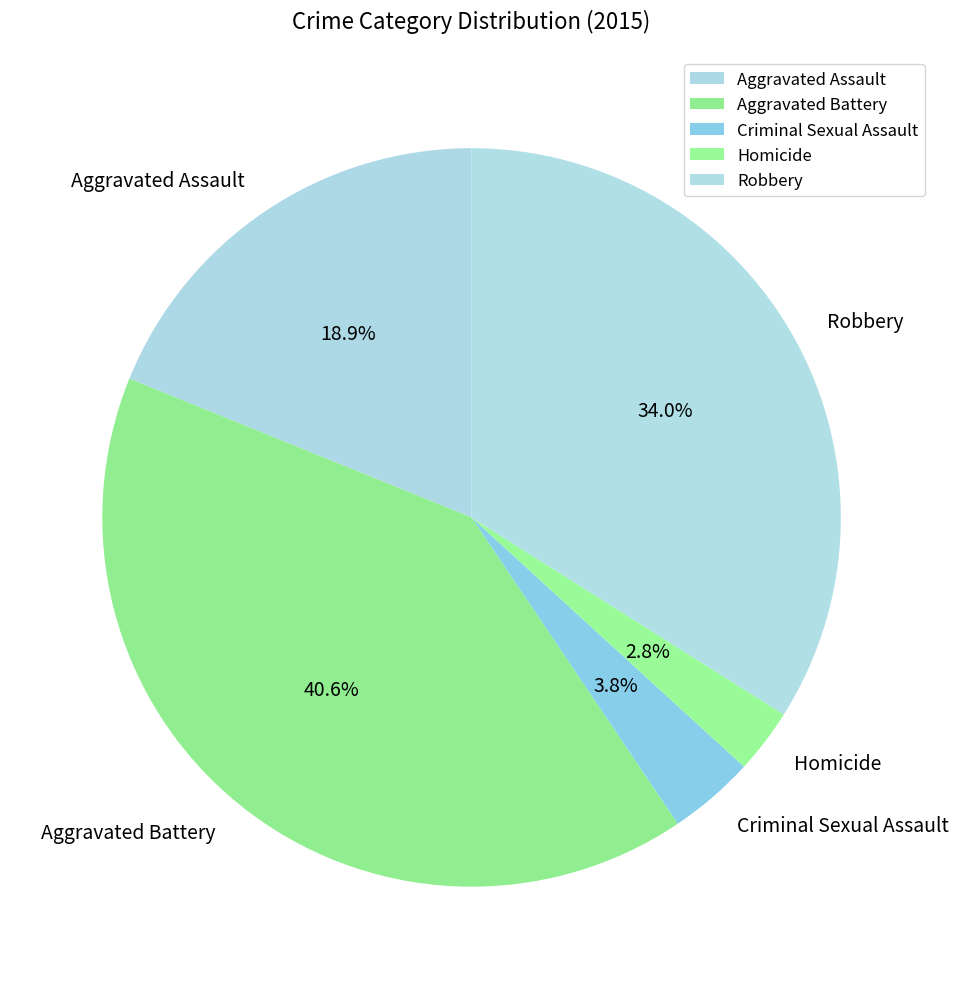

What is the largest slice in the pie chart?

Aggravated Battery